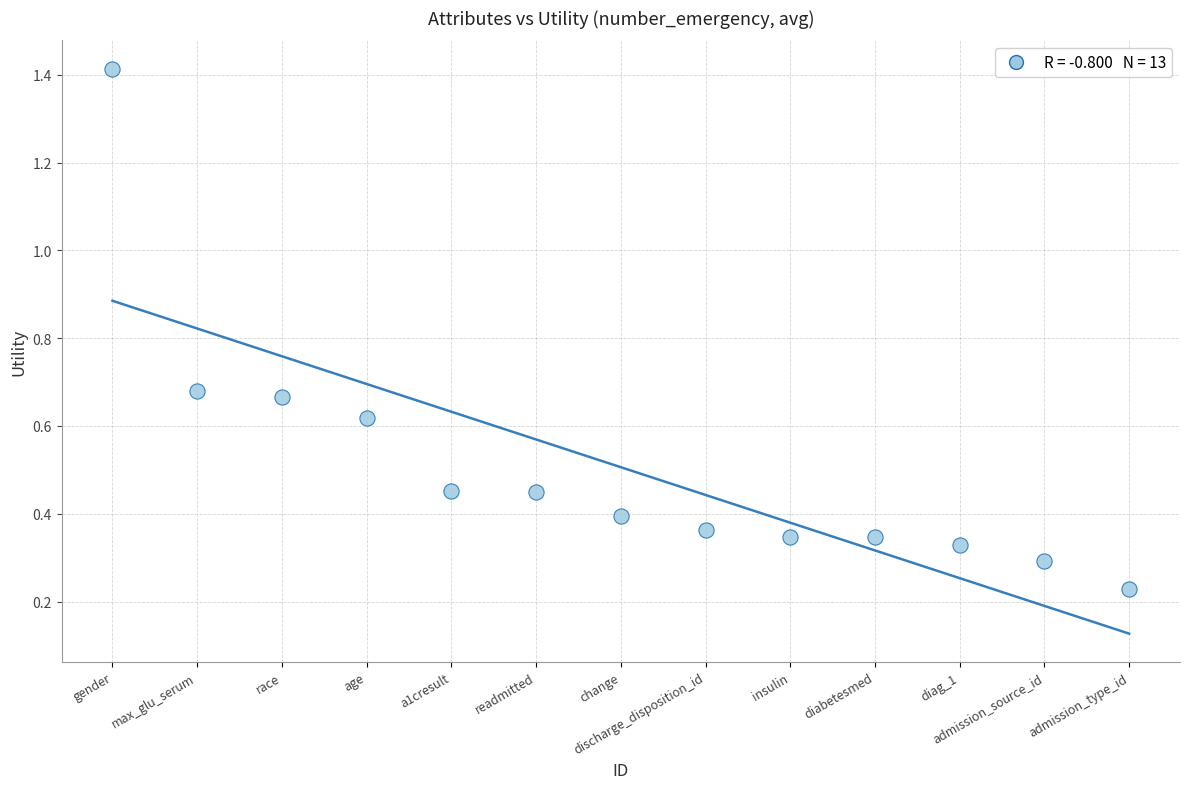

What is the range of X values (max minus min)?

12.0